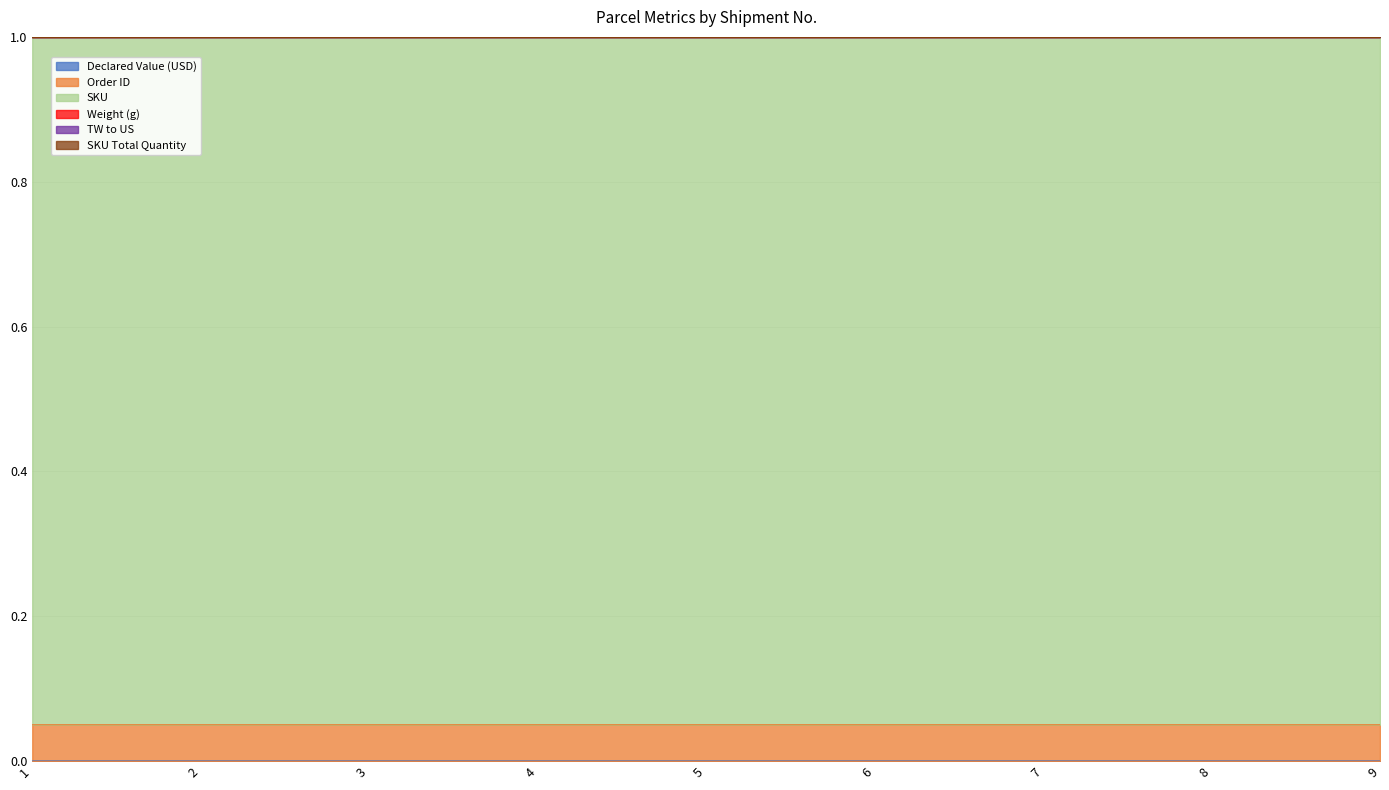

What is the maximum value for SKU Total Quantity?

1.0